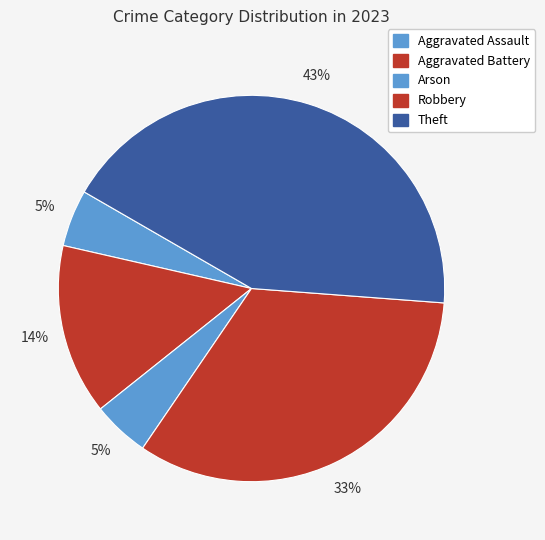

What percentage is NOT represented by Aggravated Battery?

85.7%